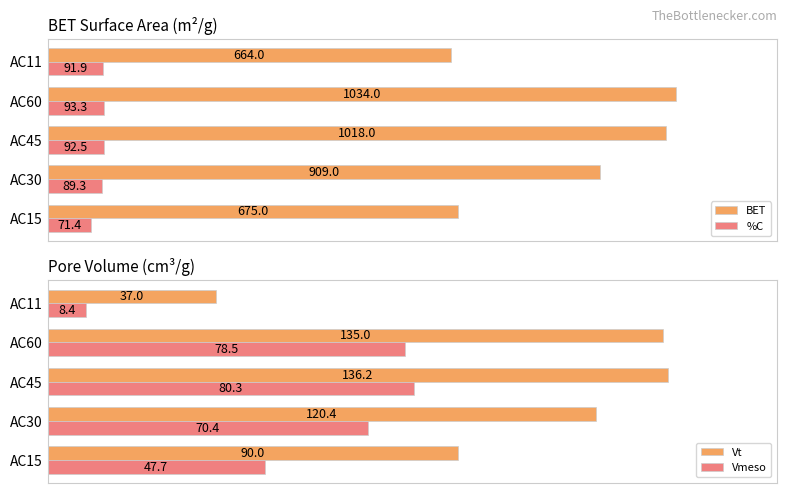

Which category has the lowest value in the %C series?

AC15